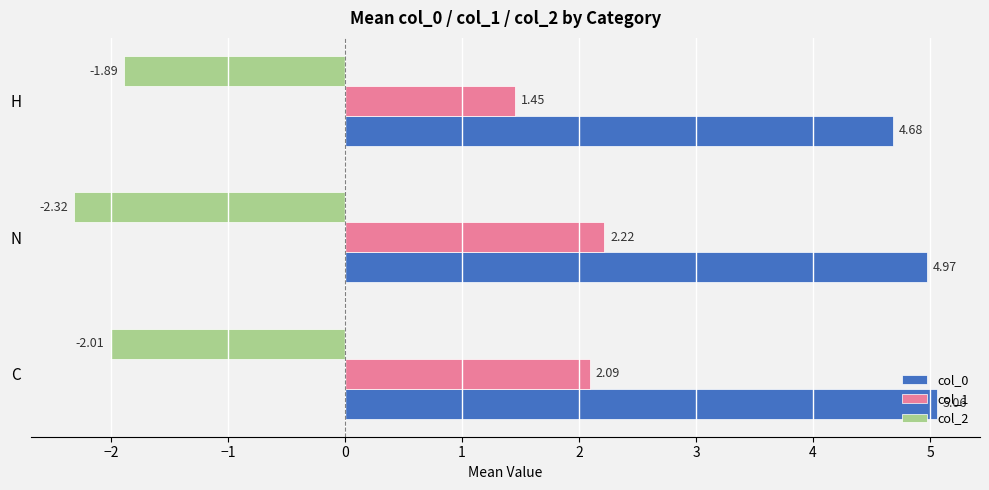

Which series has the largest total across all categories?

col_0